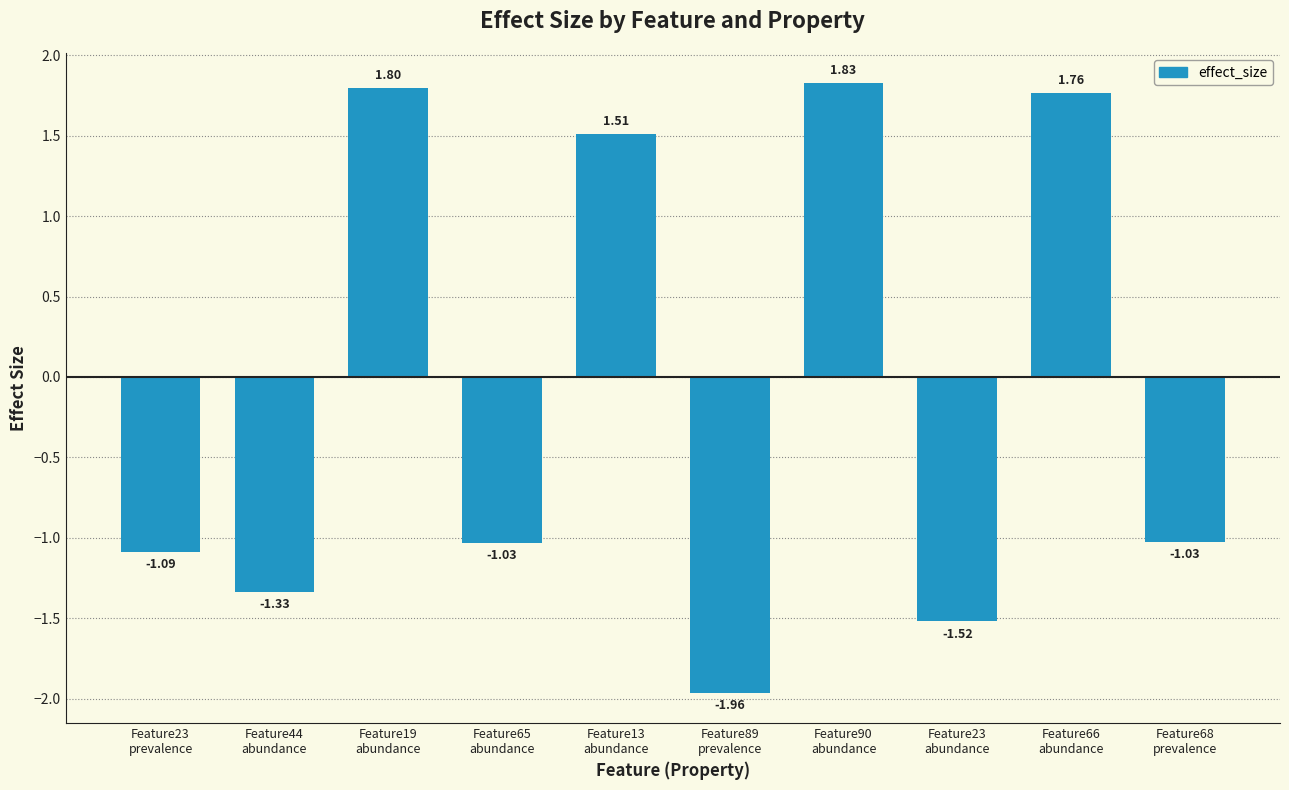

Between Feature44
abundance and Feature19
abundance, which is larger?

Feature19
abundance